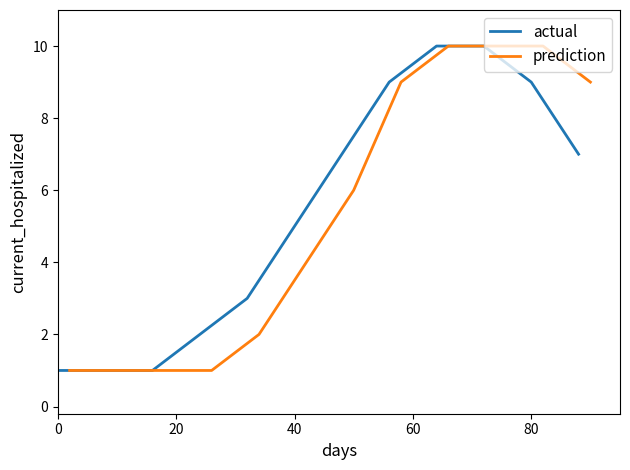

The value of prediction at 8 is 6. True or false?

False